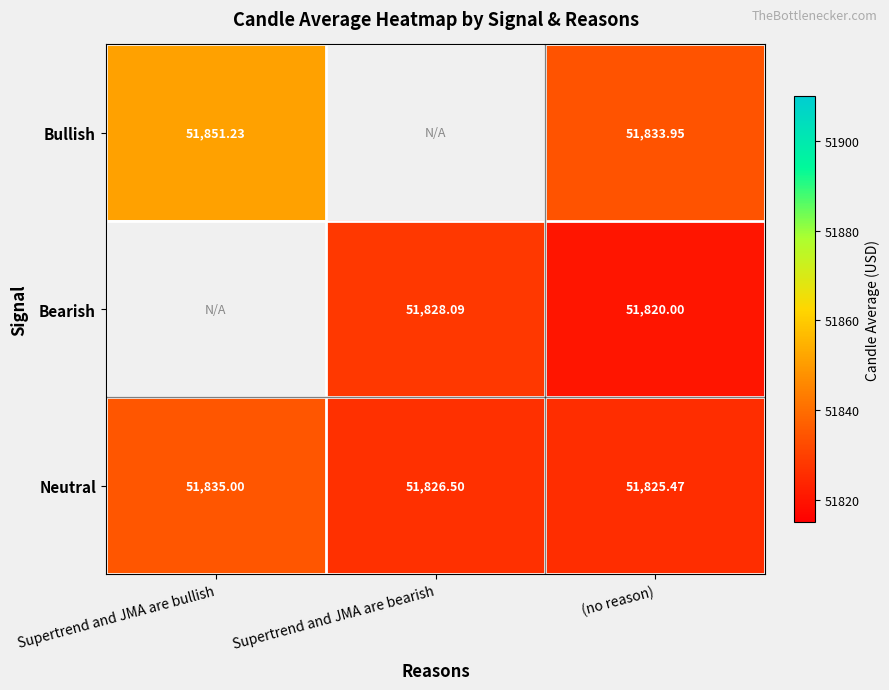

Which label corresponds to the smallest value in the chart?

(no reason)